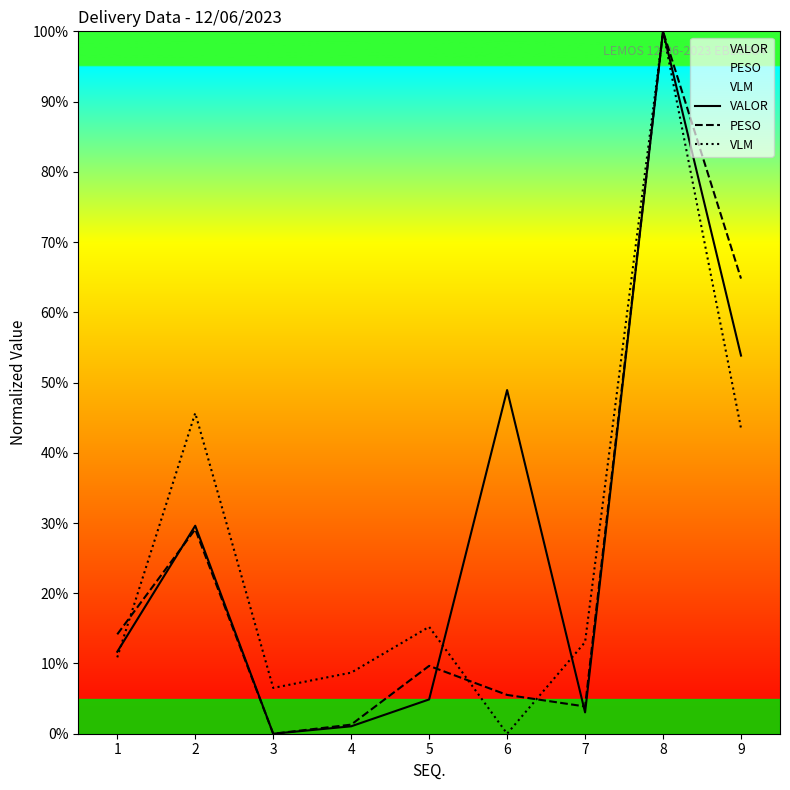

At how many categories does at least one series exceed 2?

9